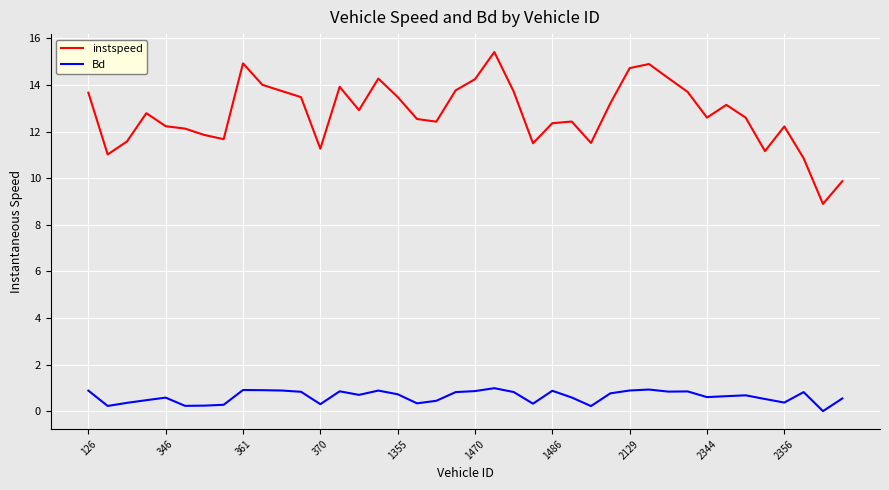

At how many categories does at least one series exceed 0?

40